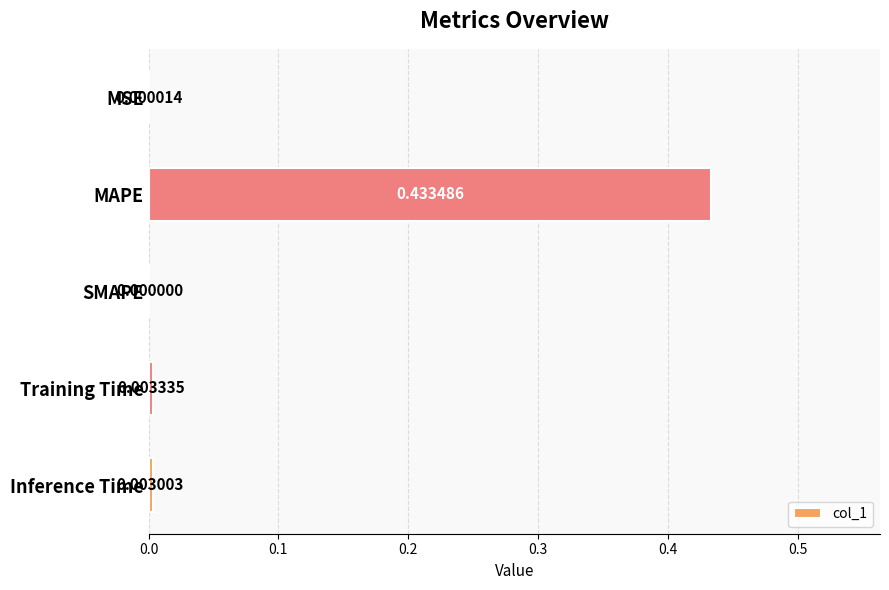

Are the bars horizontal?

Yes